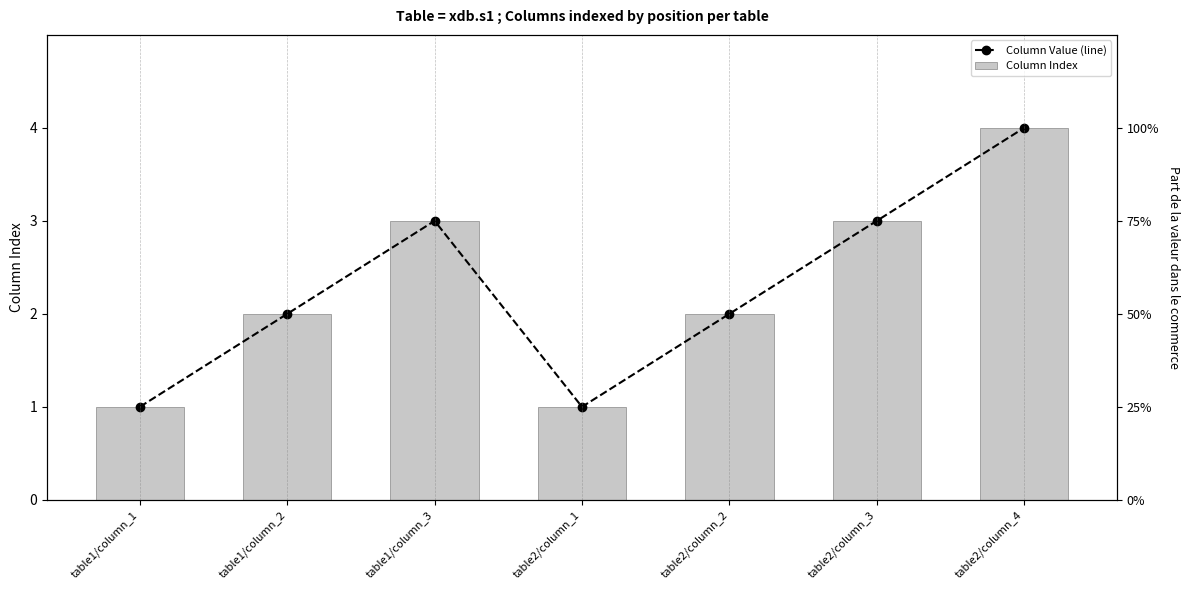

At which label does Column Value (line) first exceed 2?

table1/column_3